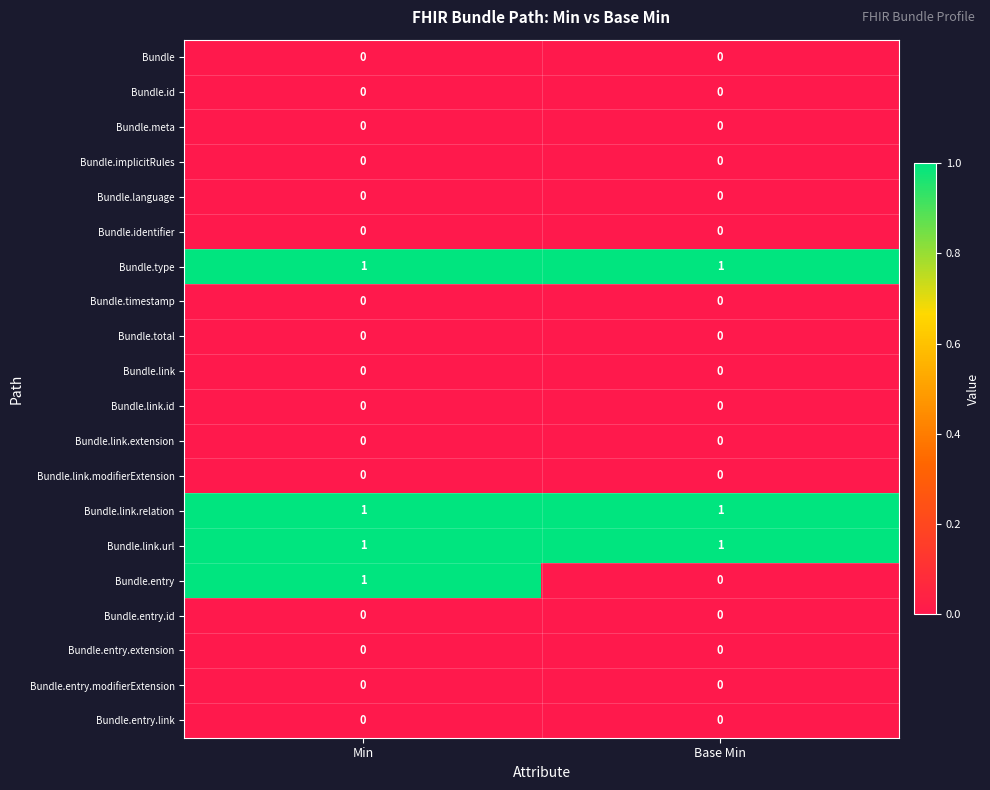

What is the difference between the highest and lowest values at Min?

1